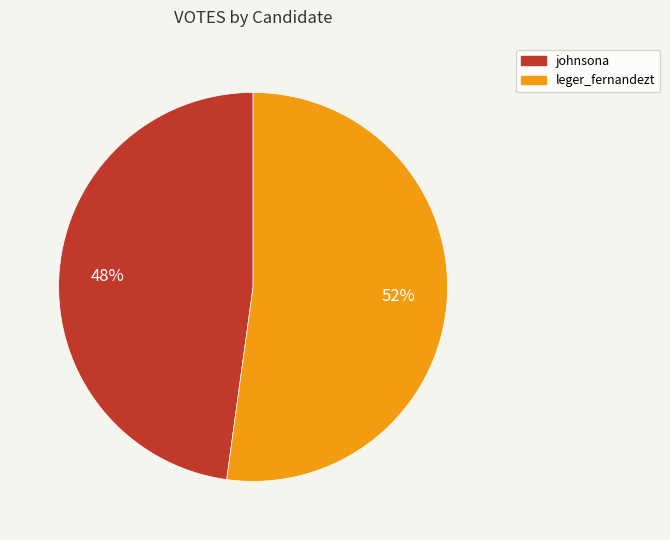

True or false: johnsona accounts for 48% of the total.

True